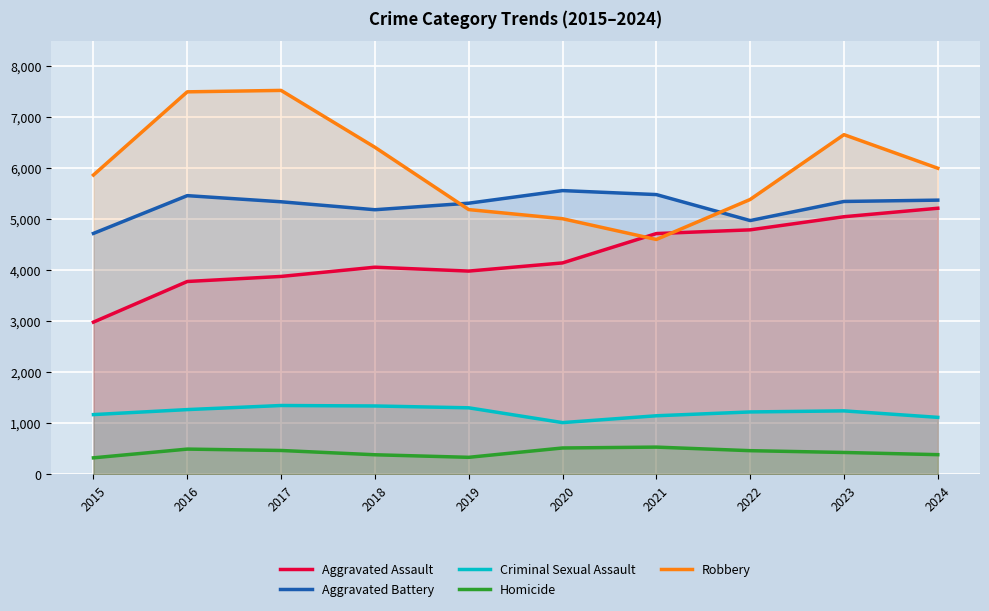

What is the total value across all series at 2016?

18504